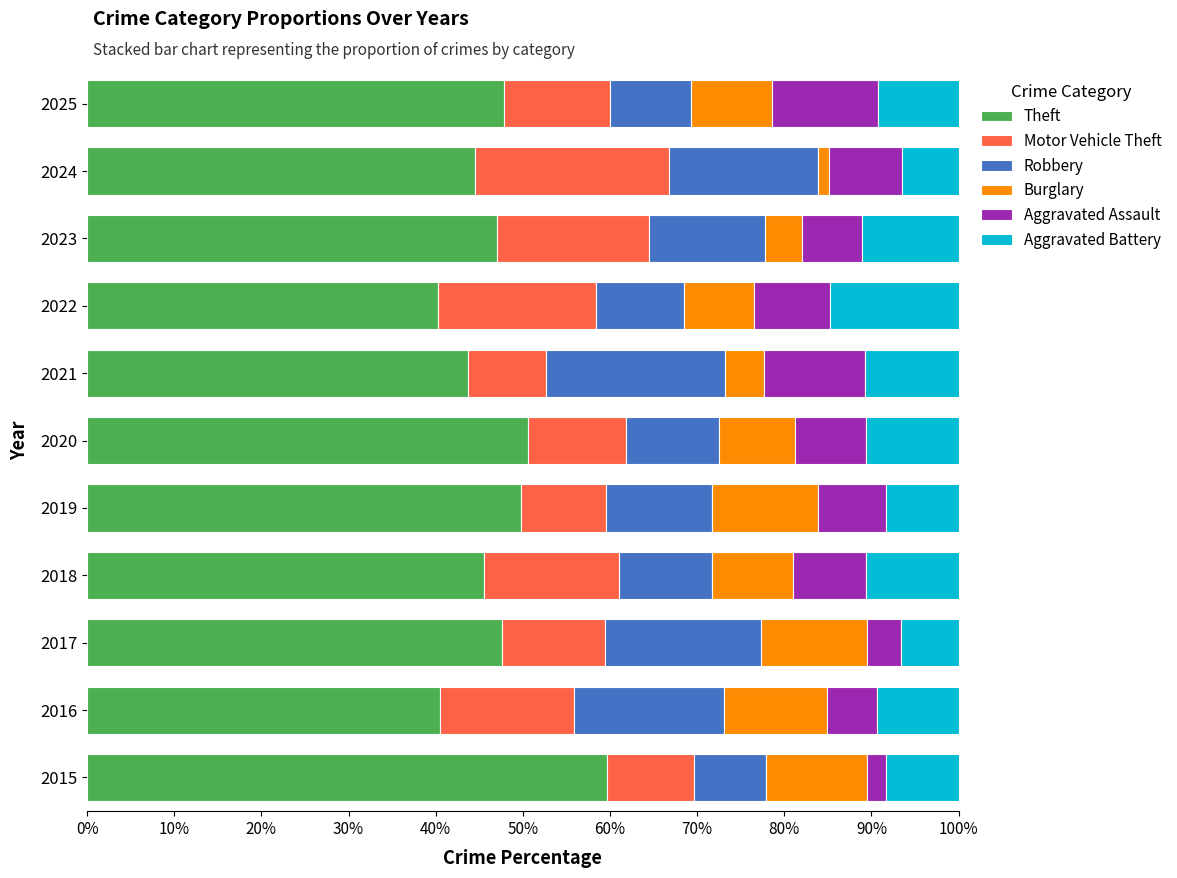

What value does the Theft series have at 2015?

59.7